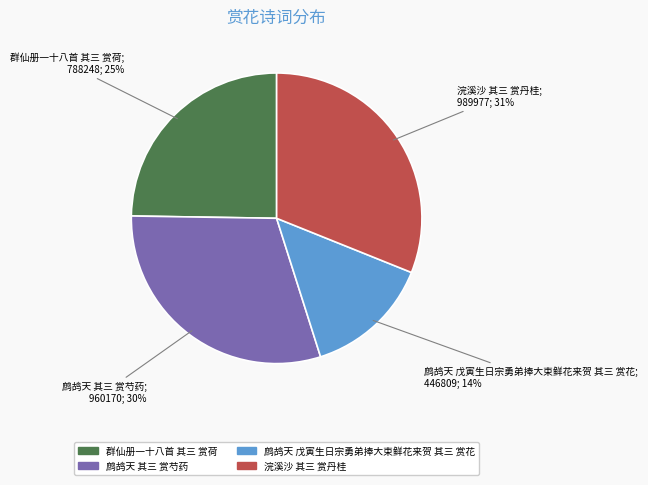

To the nearest percent, what percentage of the pie is 浣溪沙 其三 赏丹桂?

31%